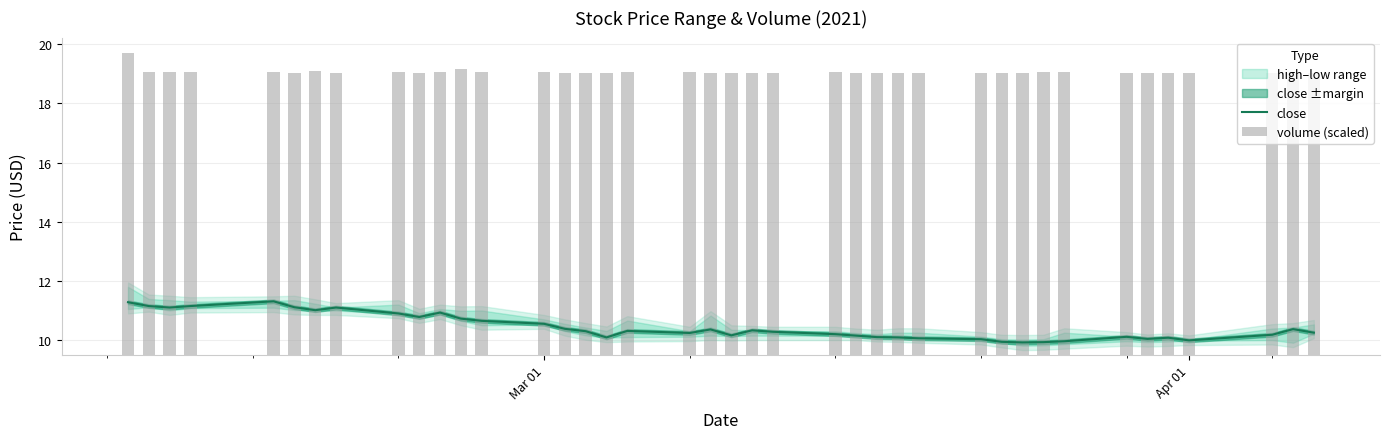

What is the lowest value of the close series?

9.9